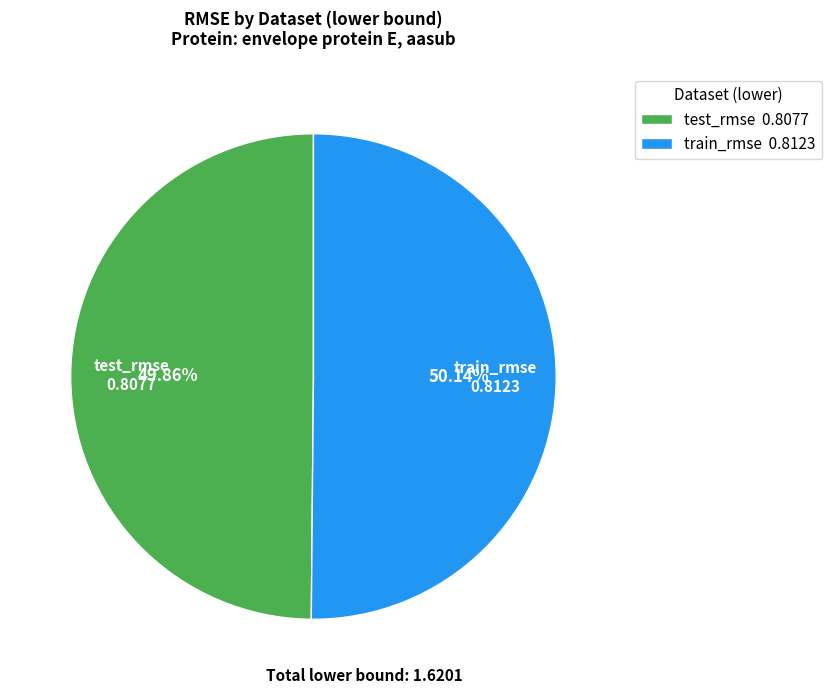

How many segments does this pie chart have?

2